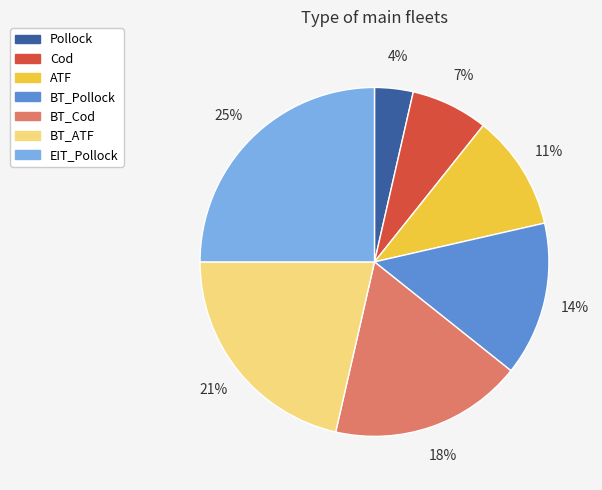

What is the largest slice in the pie chart?

EIT_Pollock